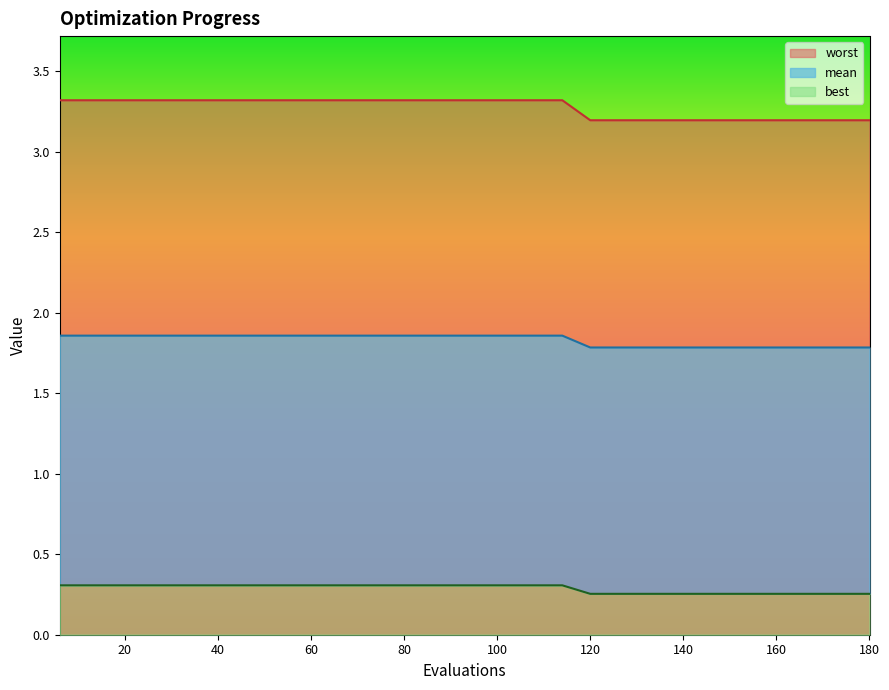

What is the value of the mean line point at the 20th from the left?

1.8